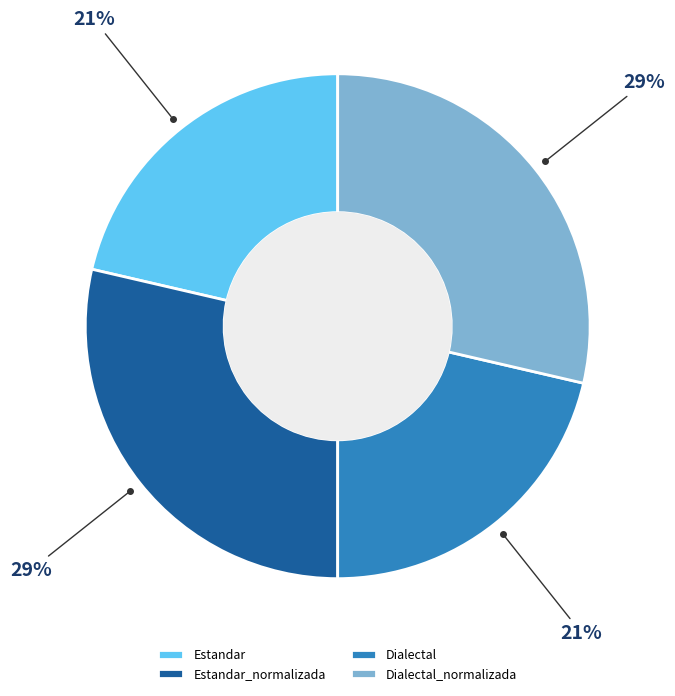

To the nearest percent, what is the average slice percentage?

25%